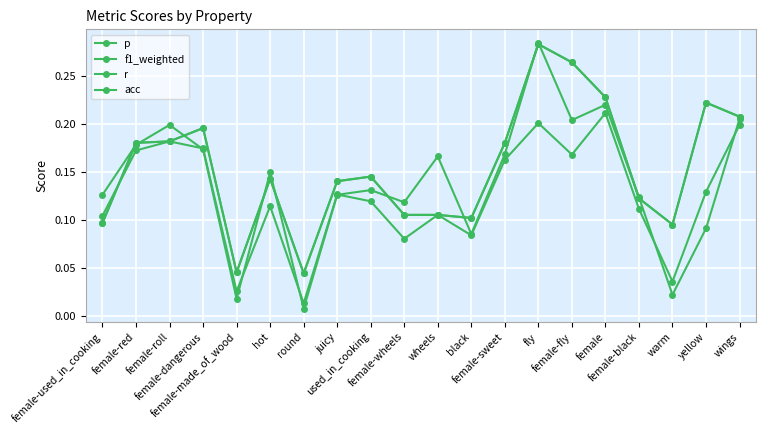

Is this an area chart (filled region under the line)?

No